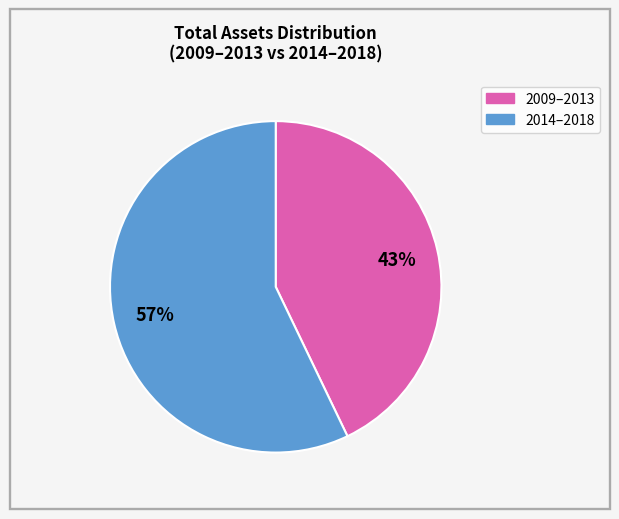

Is there a majority slice in this chart?

Yes